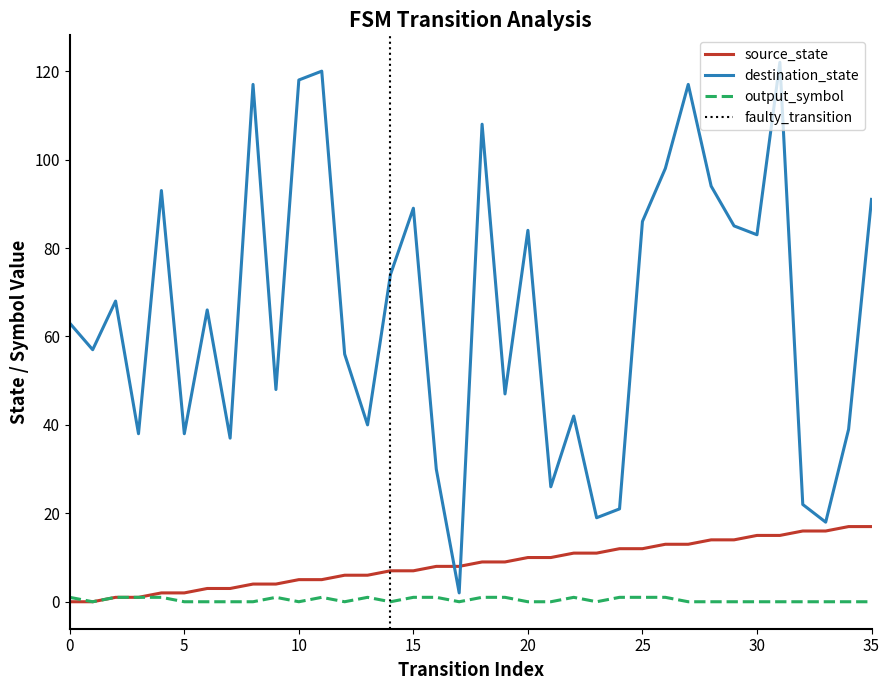

At which category does the chart reach its peak across all series?

31